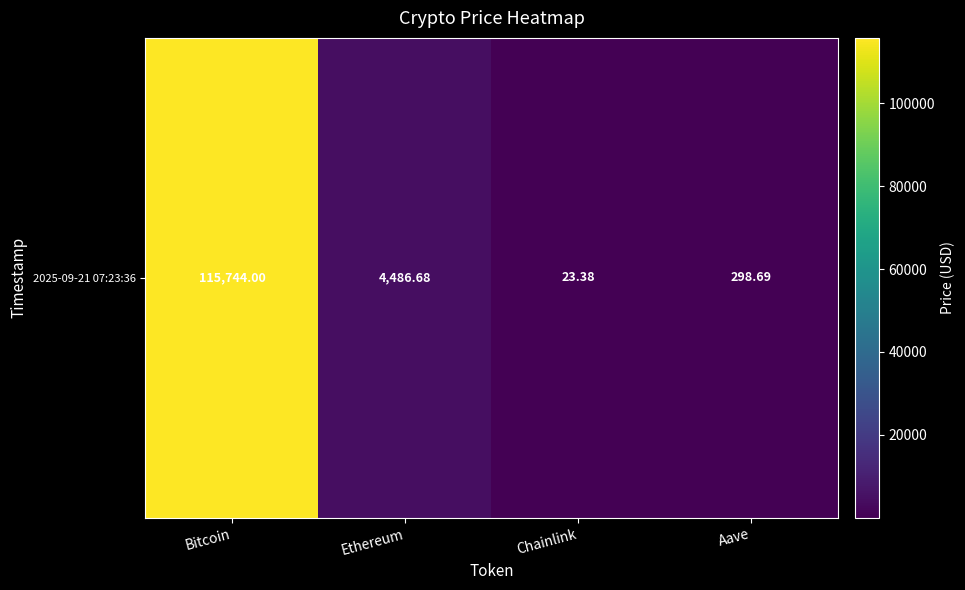

List the labels in order of value, largest first.

Bitcoin, Ethereum, Aave, Chainlink